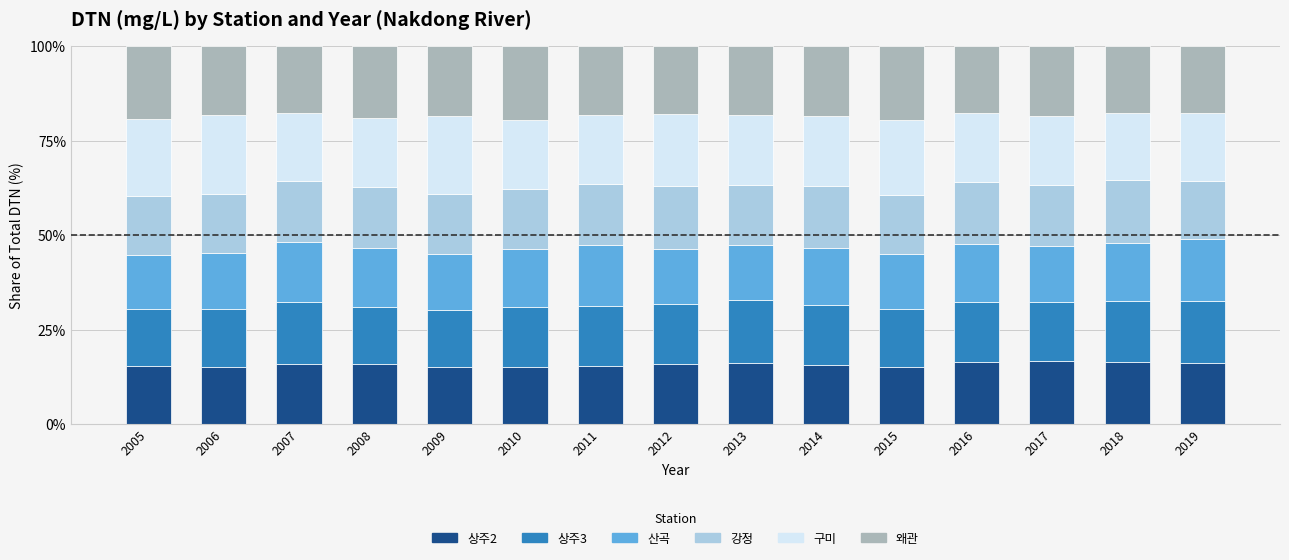

What is the maximum value for 상주2?

16.6